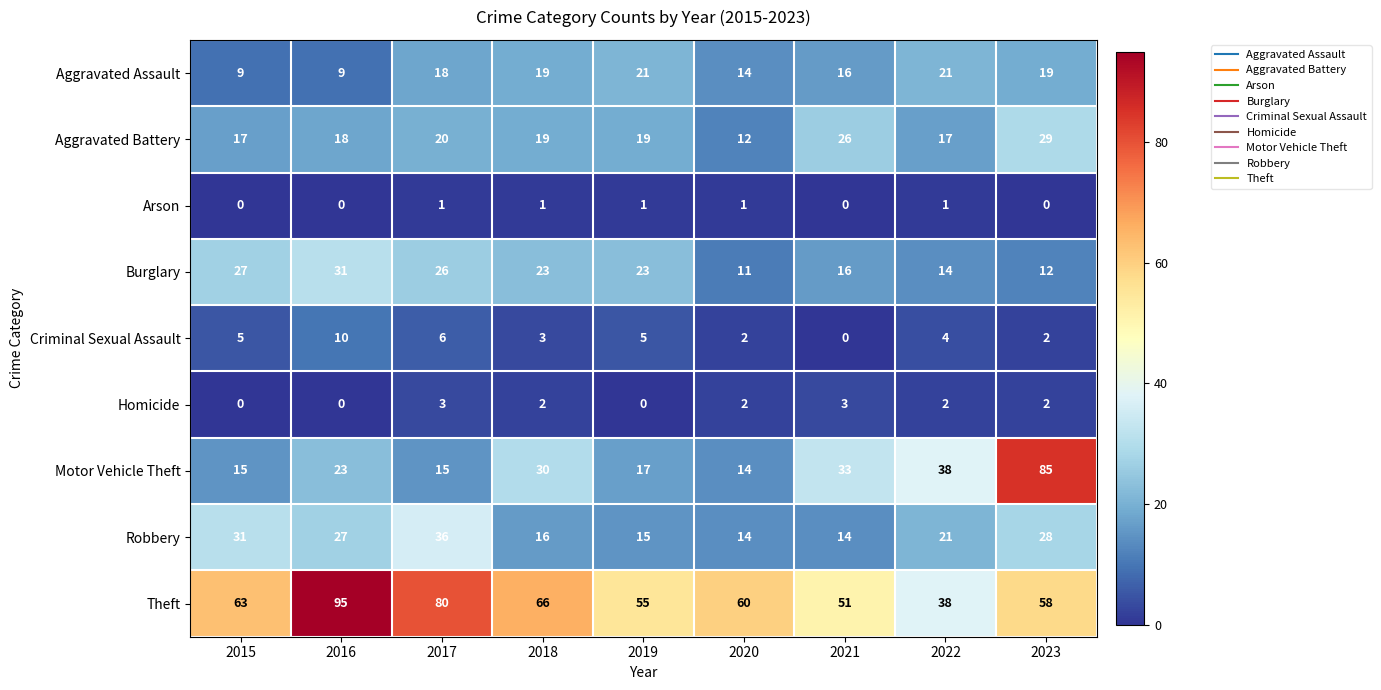

Count the number of categories in the chart.

9